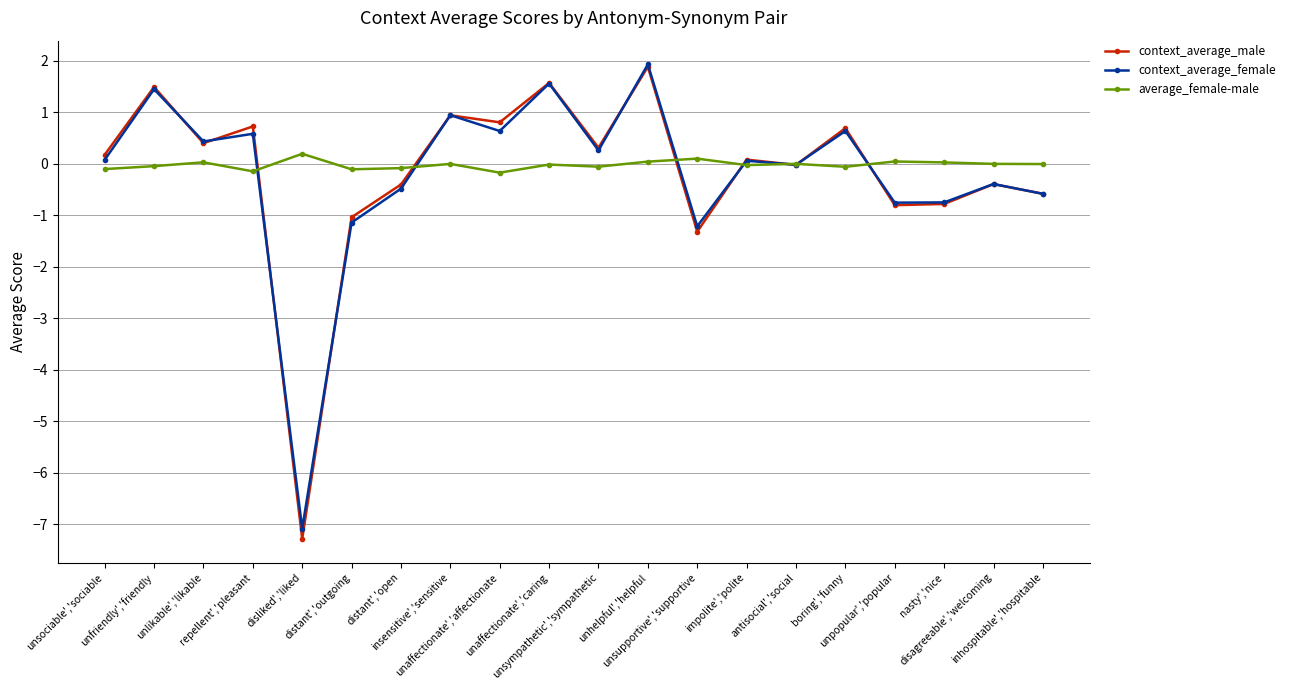

Is this an area chart (filled region under the line)?

No